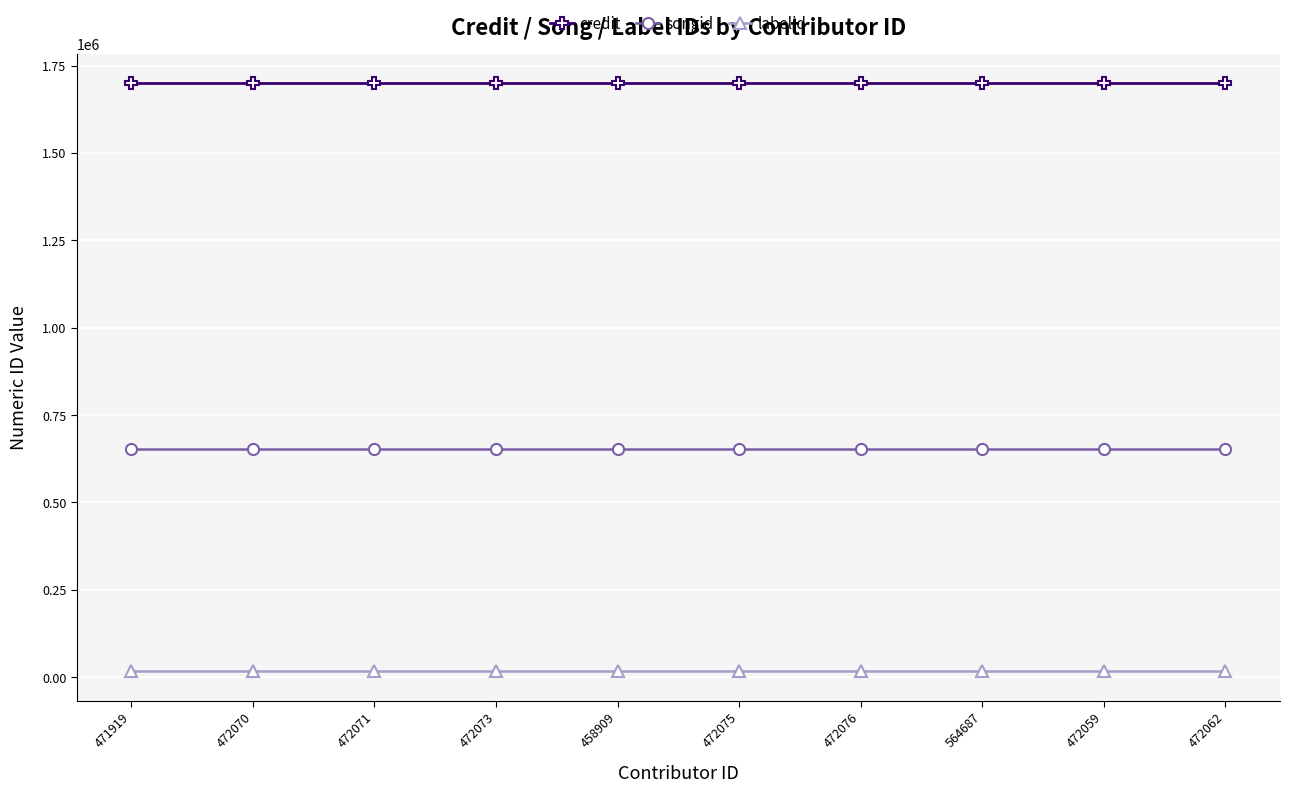

At 472076, list the series in order from largest to smallest.

credit, songid, labelid